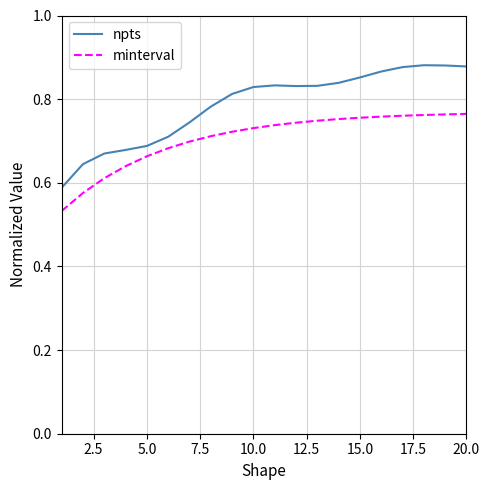

Which series has the largest range (max minus min)?

npts